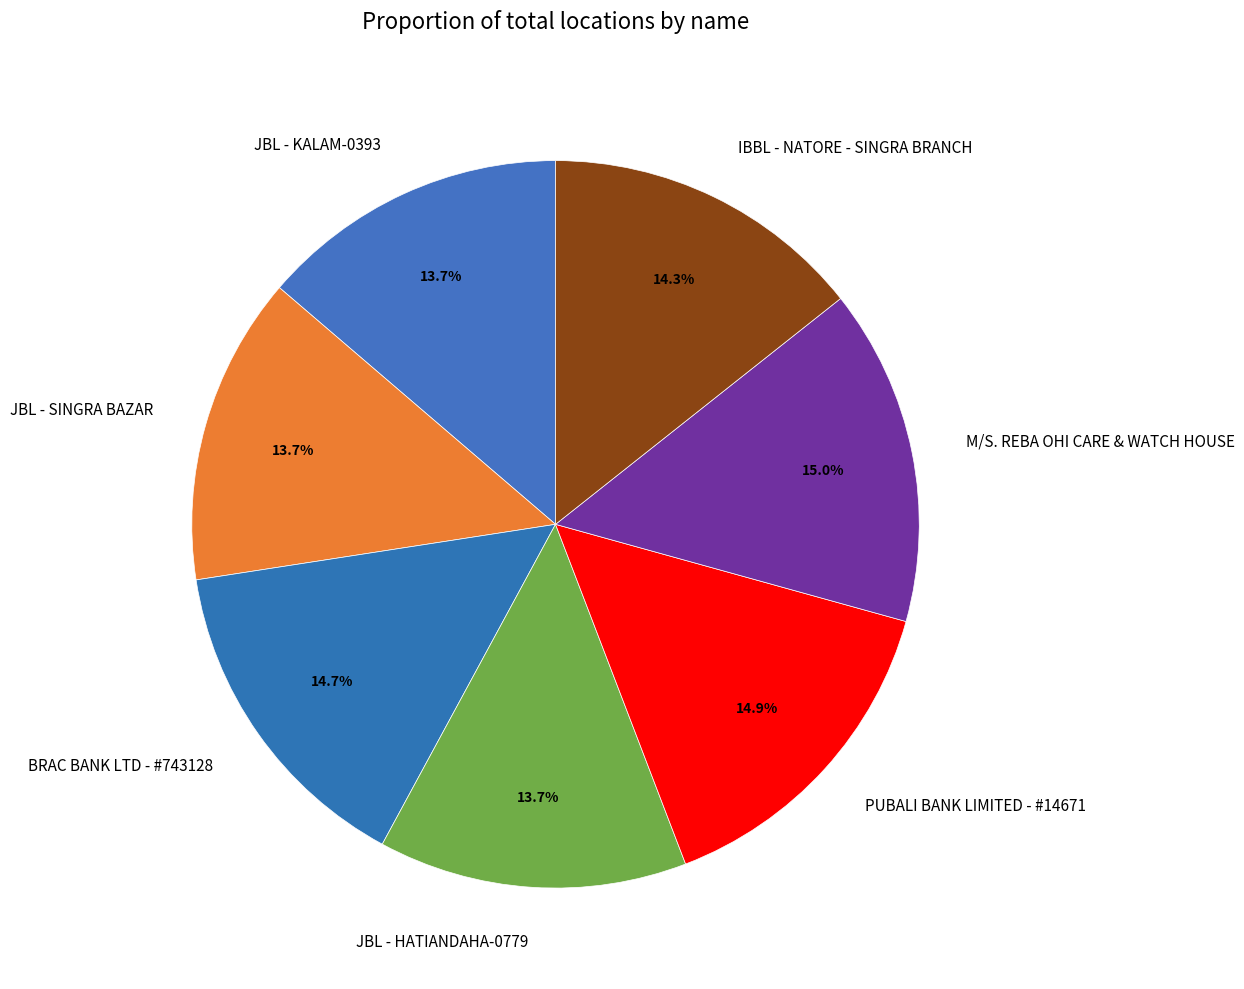

To the nearest percent, what is the difference between the largest and smallest slice percentages?

1%